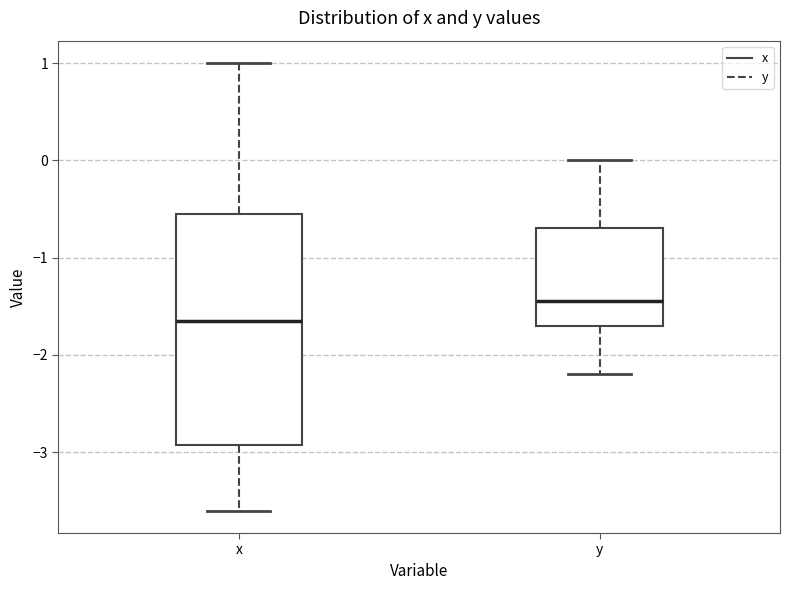

Reading left to right, read every box against the y-axis: the position of its median line, the range the box covers, and the ends of its whiskers. The values are not printed on the chart, so give them approximately, as read against the axis.

x: median -1.6, box -2.9 to -0.5, whiskers -3.6 to 1.0
y: median -1.4, box -1.7 to -0.7, whiskers -2.2 to 0.0